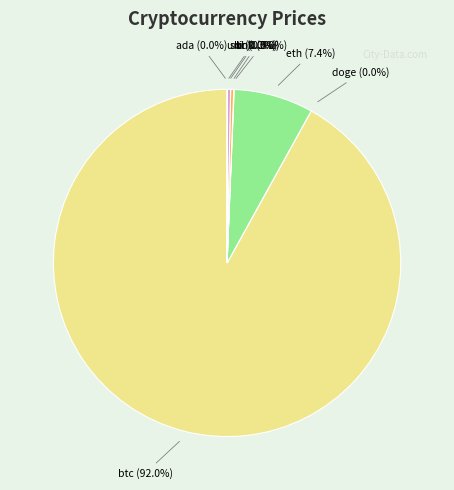

What percentage do sol and ltc together represent?

0.6%